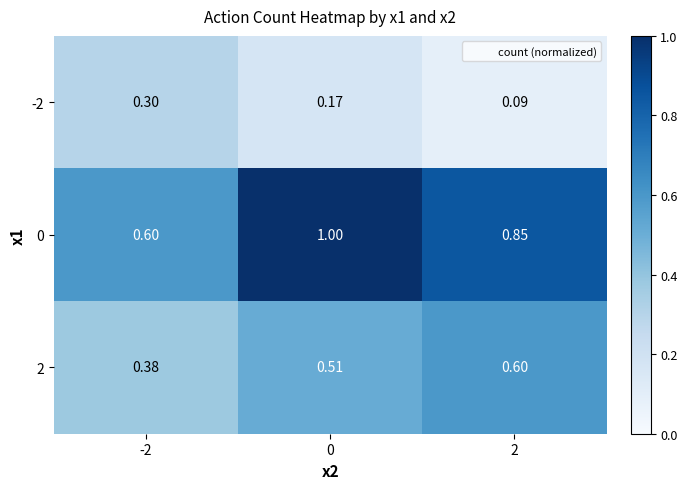

Reading left to right, extract all data points from this chart.

-2: -2=0.3	0=0.2	2=0.1
0: -2=0.6	0=1.0	2=0.8
2: -2=0.4	0=0.5	2=0.6